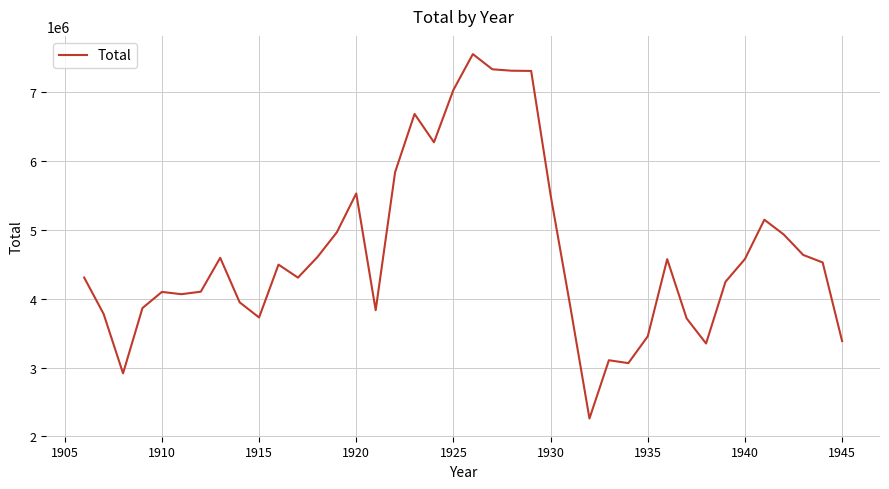

What is the smallest value displayed?

2261000